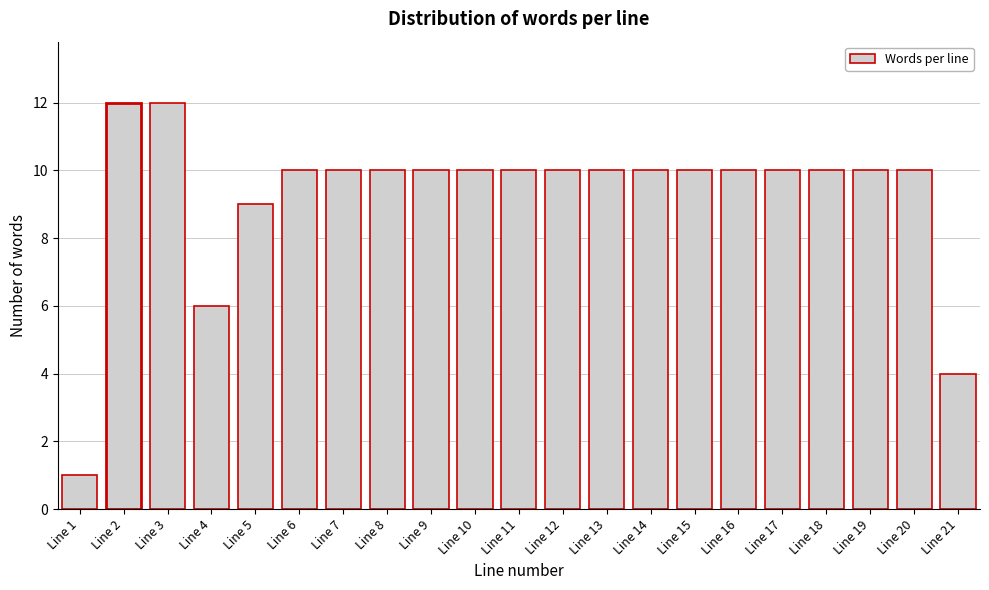

Reading left to right, transcribe all the data shown in this chart.

Line 1=1	Line 2=12	Line 3=12	Line 4=6	Line 5=9	Line 6=10	Line 7=10	Line 8=10	Line 9=10	Line 10=10	Line 11=10	Line 12=10	Line 13=10	Line 14=10	Line 15=10	Line 16=10	Line 17=10	Line 18=10	Line 19=10	Line 20=10	Line 21=4